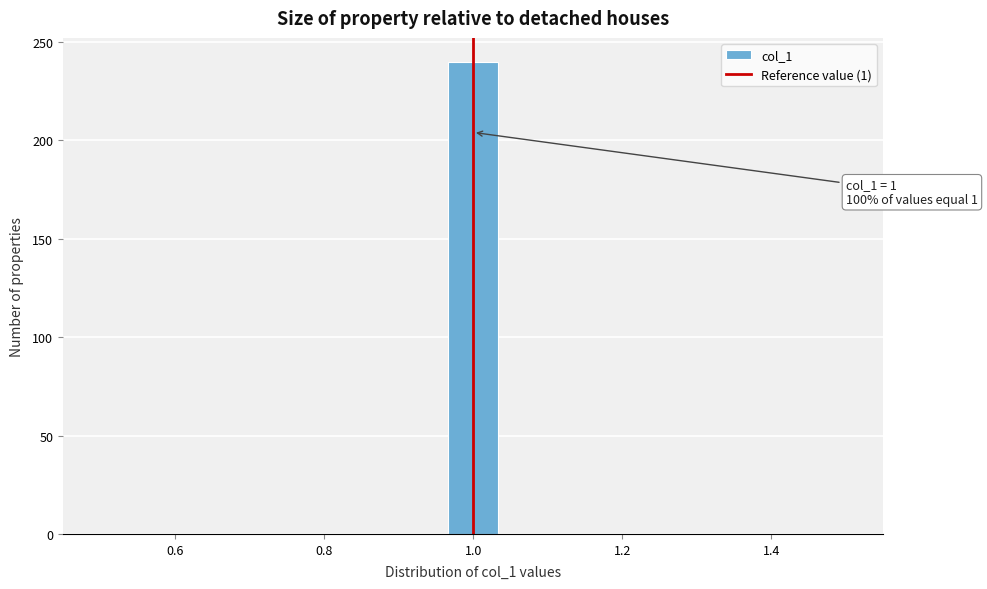

Around what value on the x-axis is the tallest bar? Give the approximate position of its centre, as read against the axis.

1.00